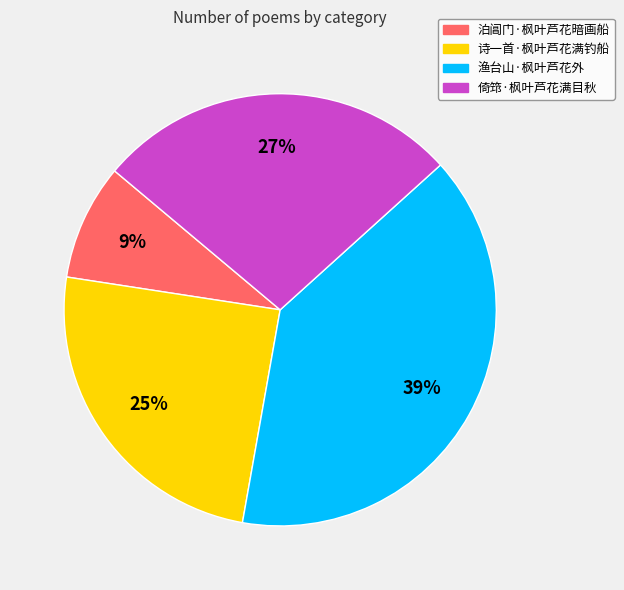

Which category has the smallest portion of the pie?

泊阊门·枫叶芦花暗画船